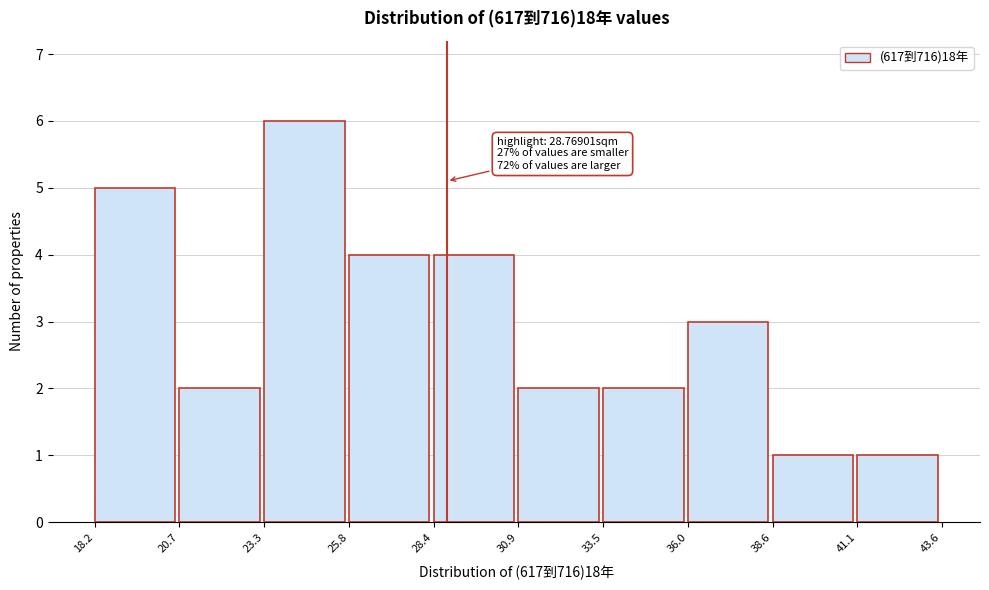

Over which range of the x-axis is the bar tallest?

23.3 to 25.8